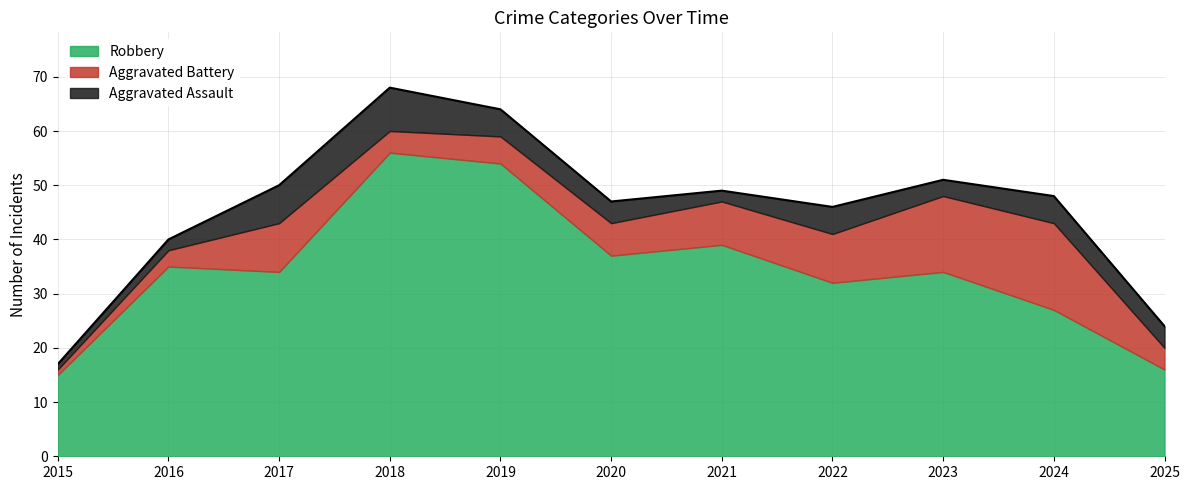

What is the total value across all series at 2025?

24